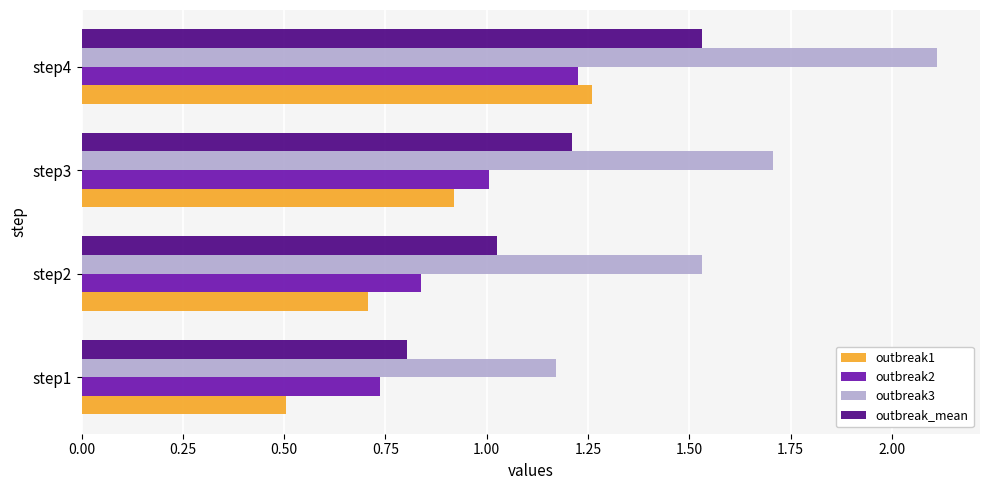

What is the difference between the maximum and minimum values in the outbreak3 series?

0.9